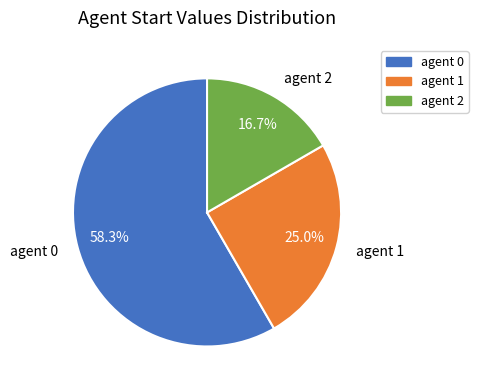

How many segments does this pie chart have?

3